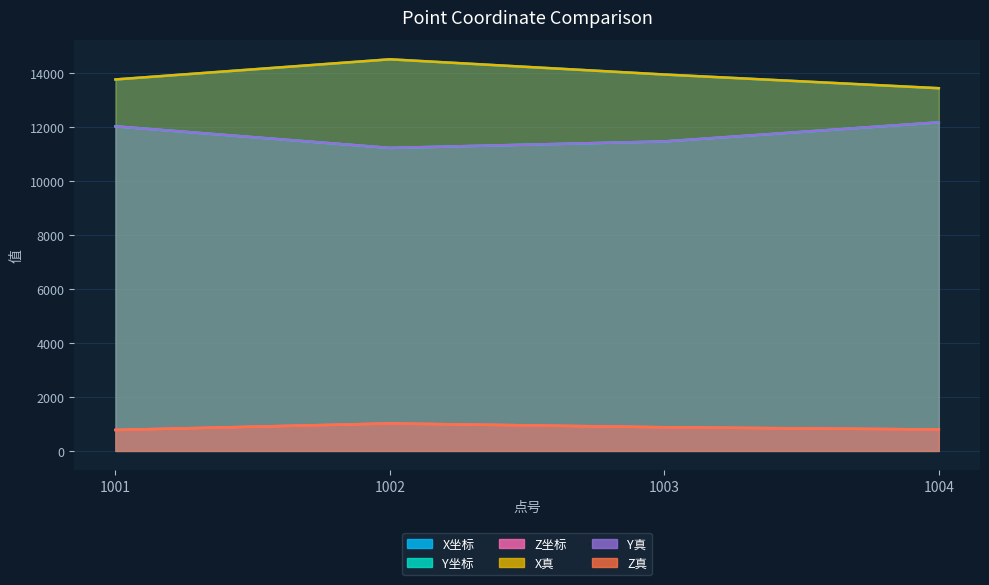

At which label does Z坐标 reach its minimum?

1001